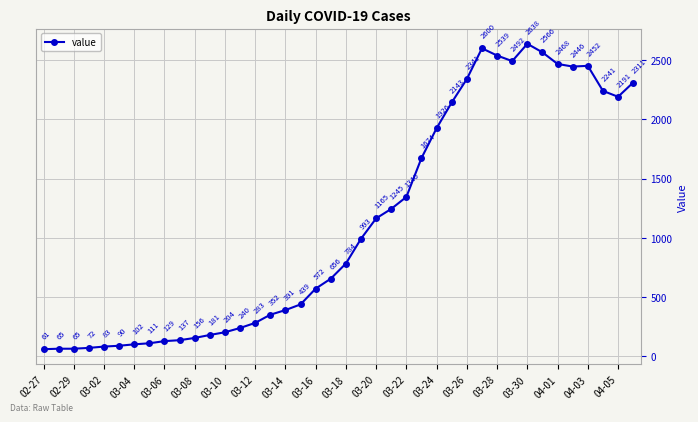

True or false: the data has more than 0 interior local peaks.

True